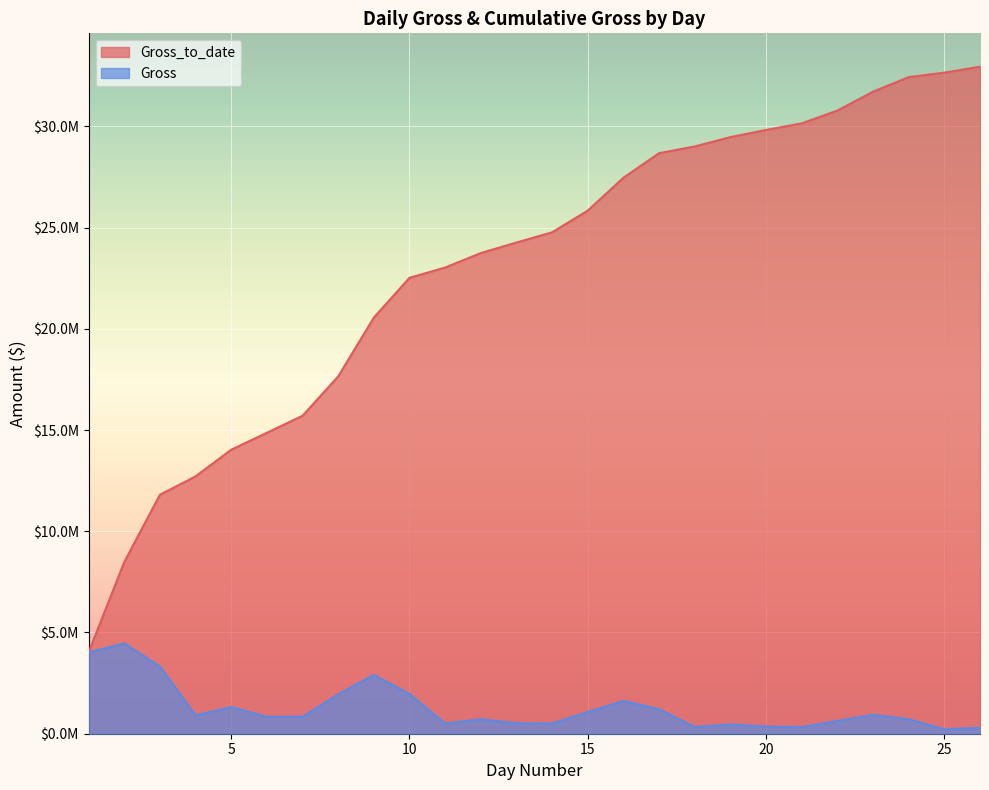

What value does the Gross_to_date series have at 20, to the nearest 50?

29818950